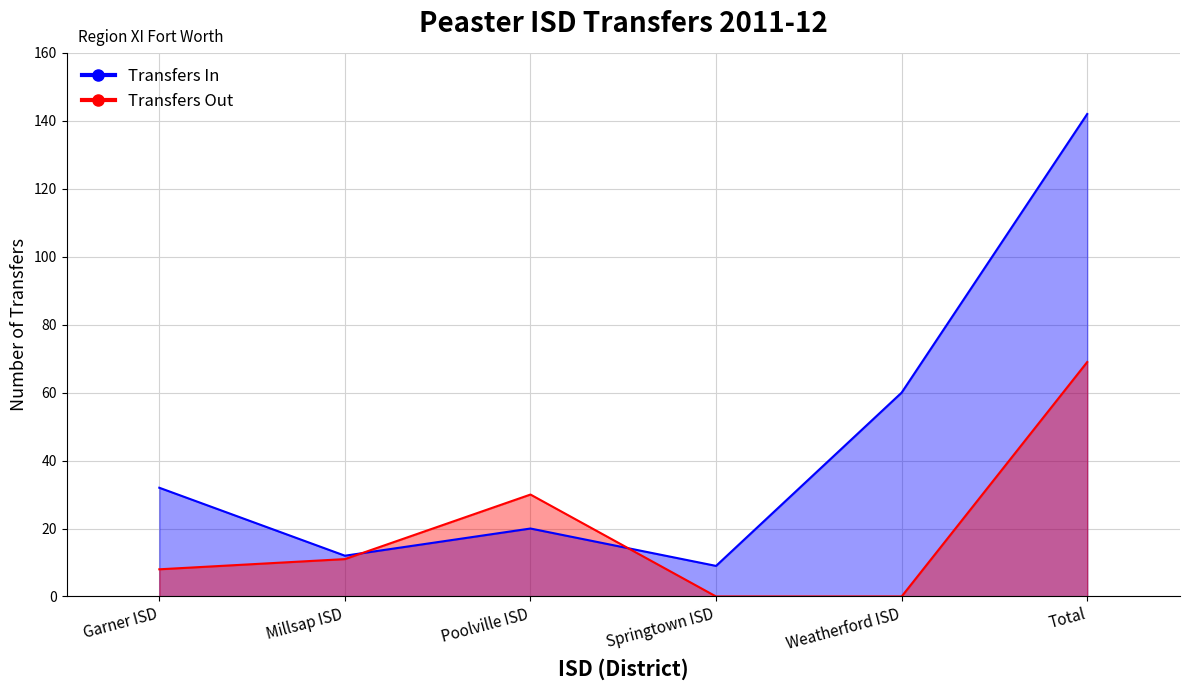

Is it true that Transfers In equals 11 at Garner ISD?

False